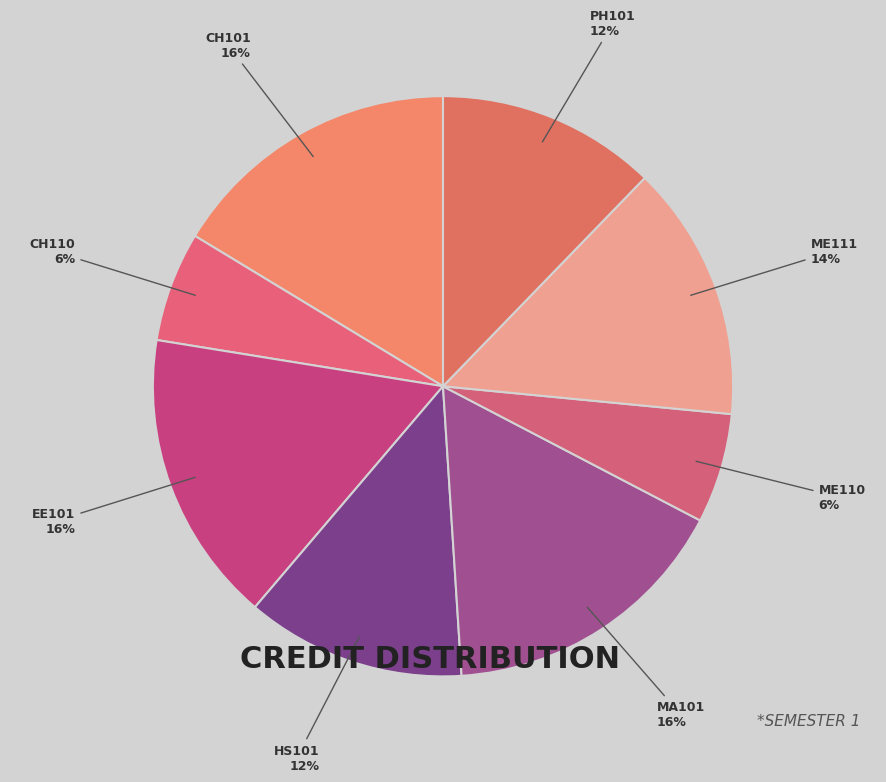

To the nearest percent, what is the difference between the largest and smallest slice percentages?

10%